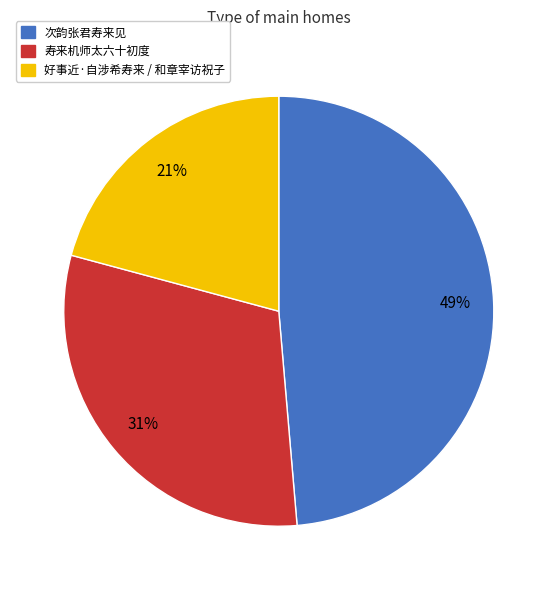

To the nearest percent, what is the difference between the largest and smallest slice percentages?

28%